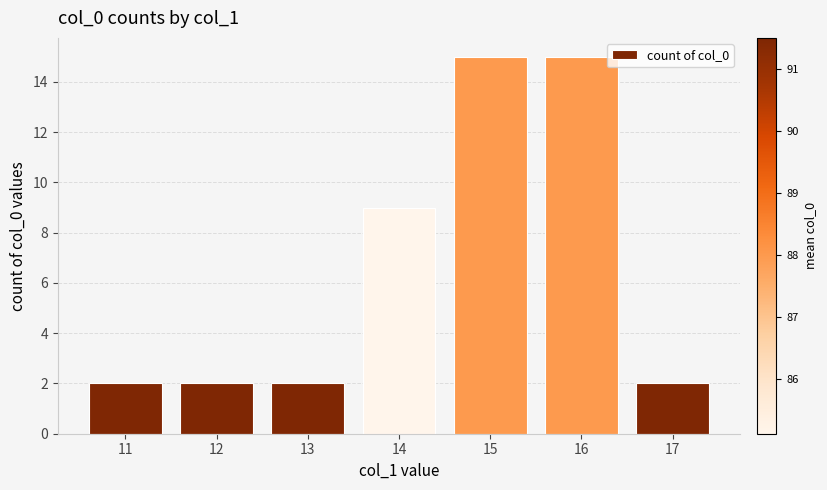

What is the sum of the values at 12 and 17?

4